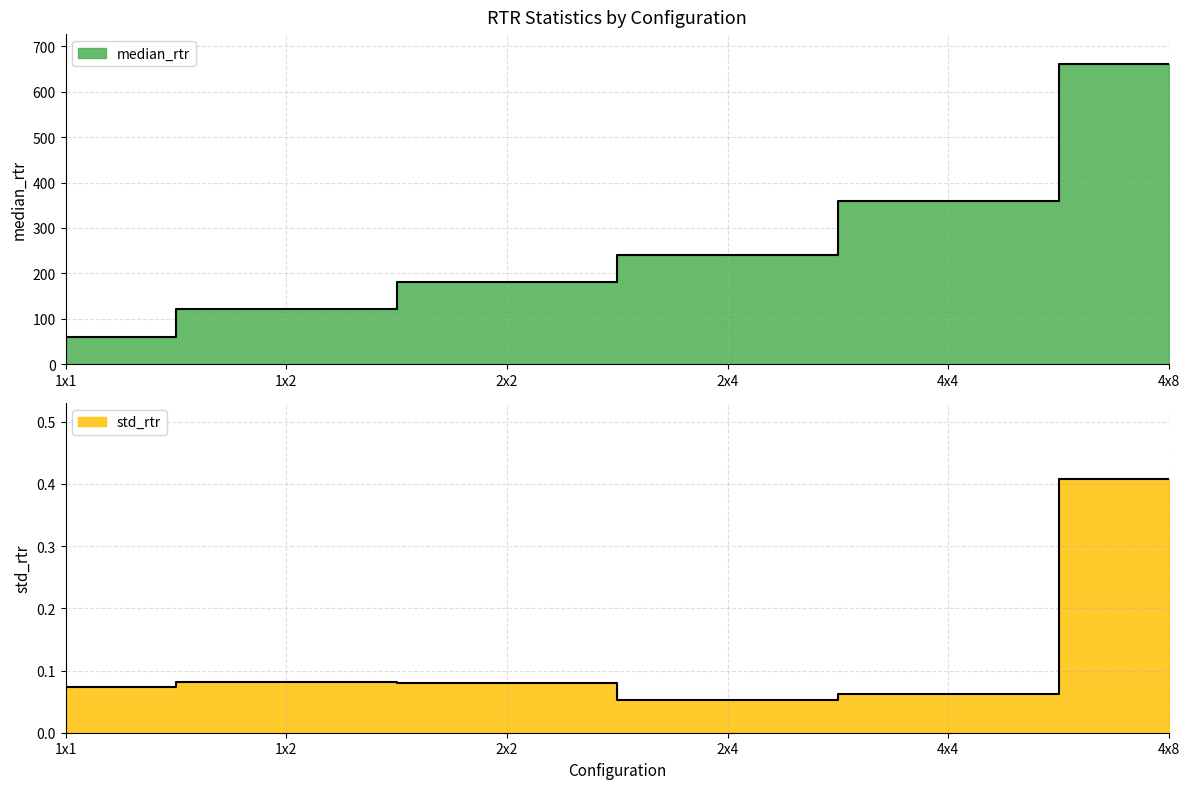

True or false: std_rtr and median_rtr intersect in this chart.

False